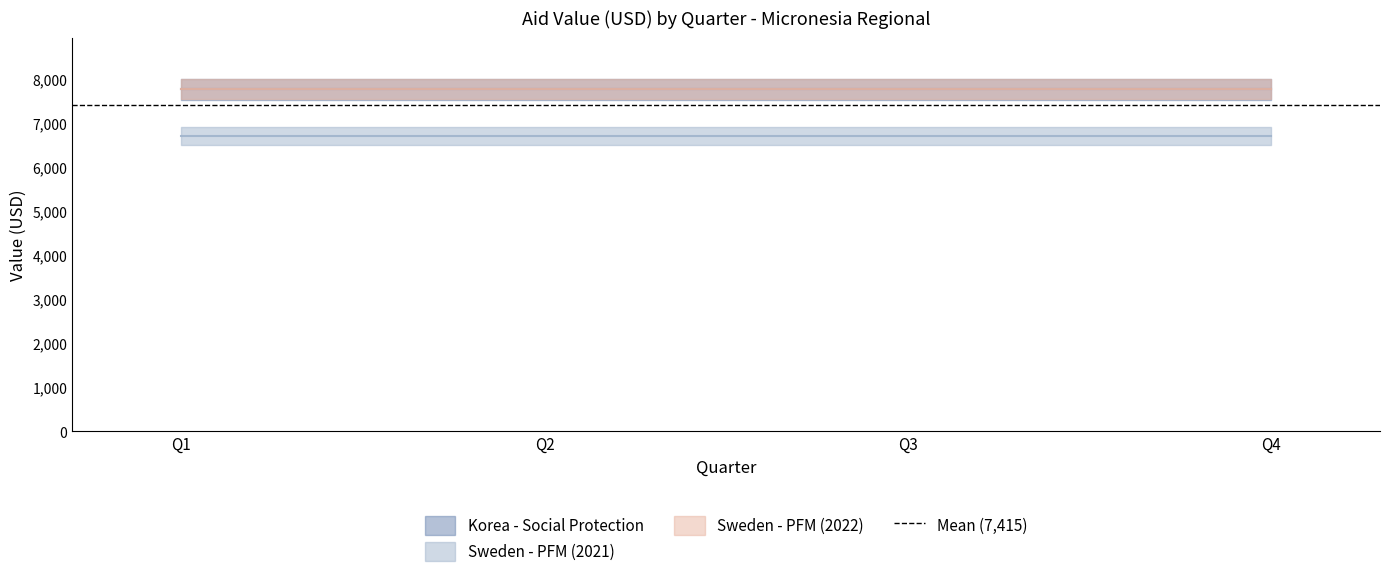

Reading right to left, list all the values displayed in this chart.

Korea - Social Protection: Q4=7767.3	Q3=7767.3	Q2=7767.3	Q1=7767.3
Sweden - PFM (2021): Q4=6704.1	Q3=6704.1	Q2=6704.1	Q1=6704.1
Sweden - PFM (2022): Q4=7772.8	Q3=7772.8	Q2=7772.8	Q1=7772.8